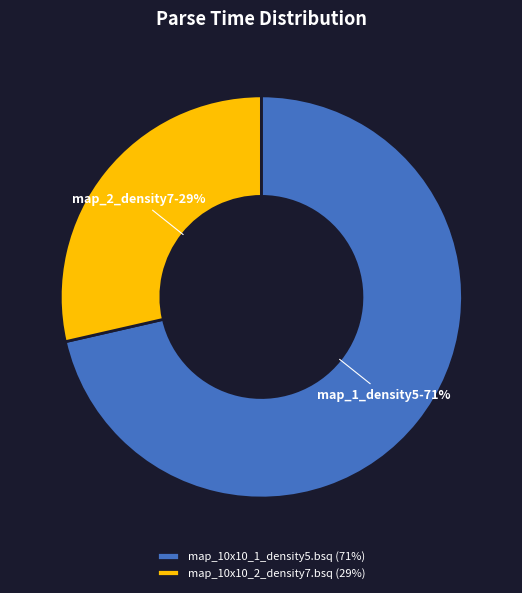

What is the largest slice in the pie chart?

map_10x10_1_density5.bsq